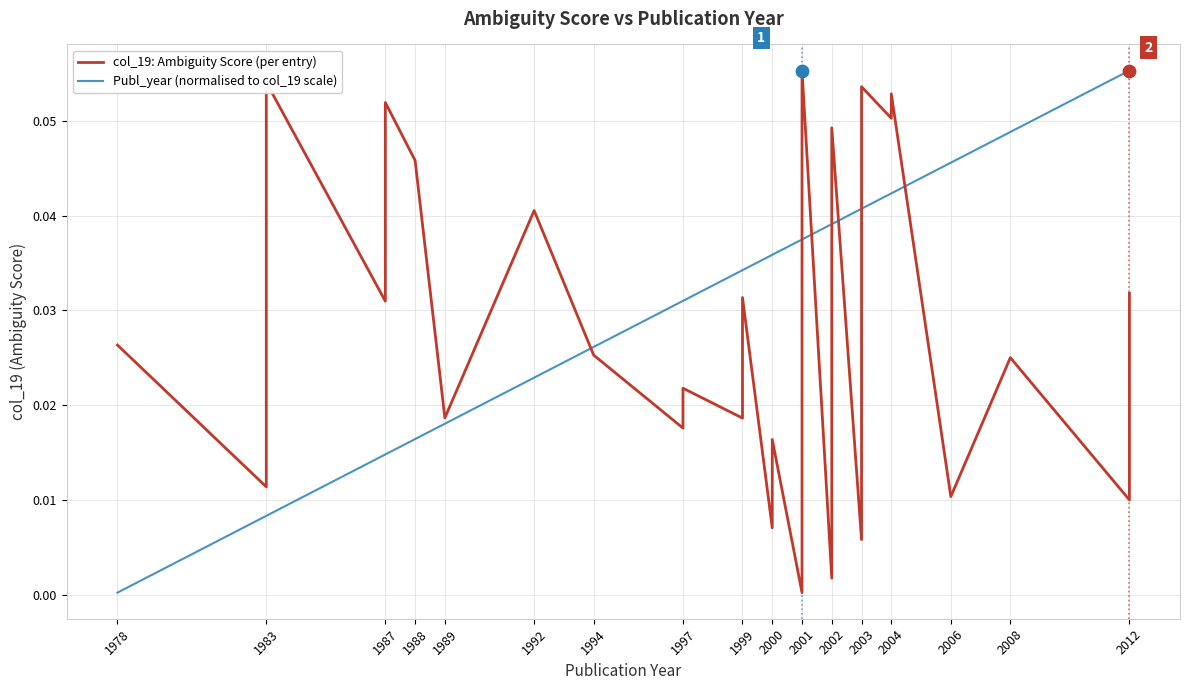

Which series reaches the maximum Y coordinate?

col_19: Ambiguity Score (per entry)